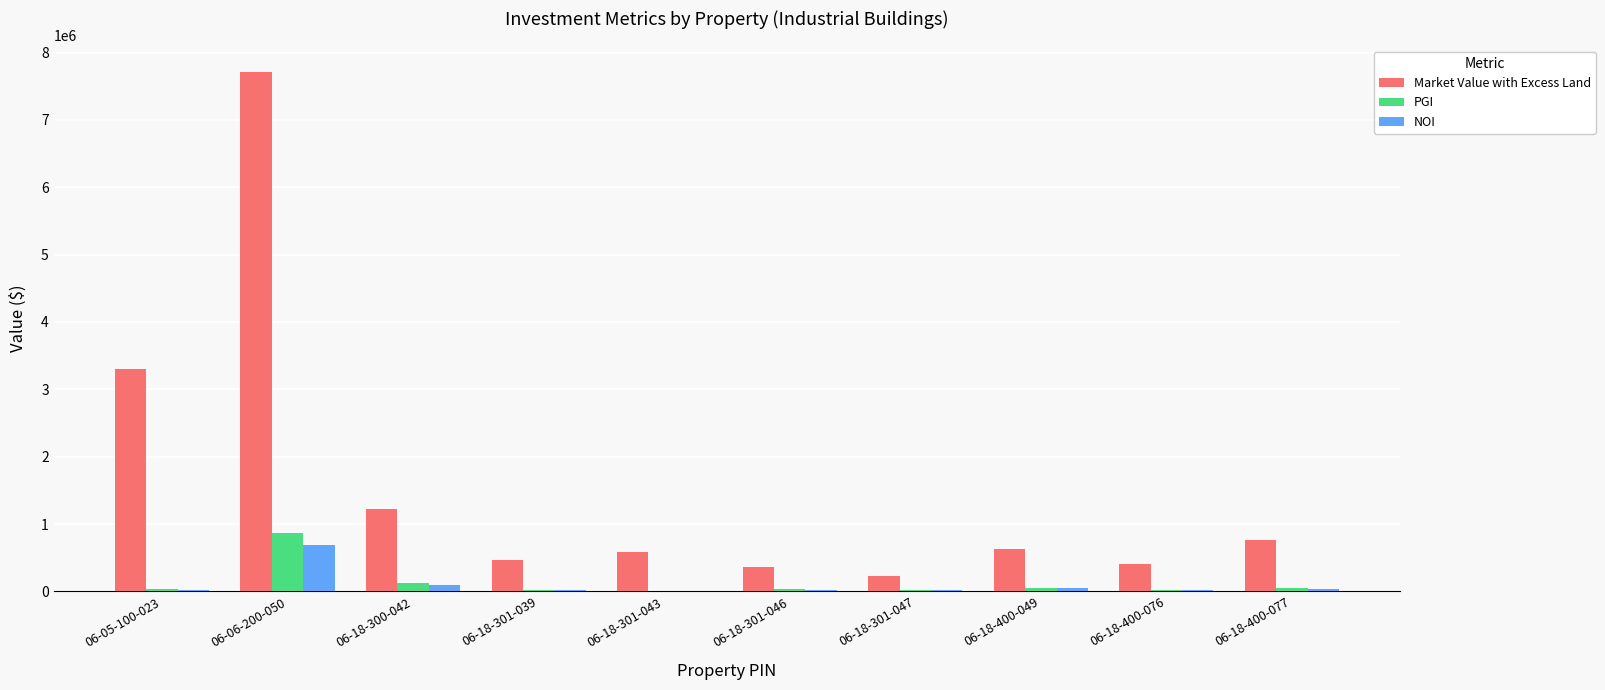

What is the greatest value displayed?

7717836.7